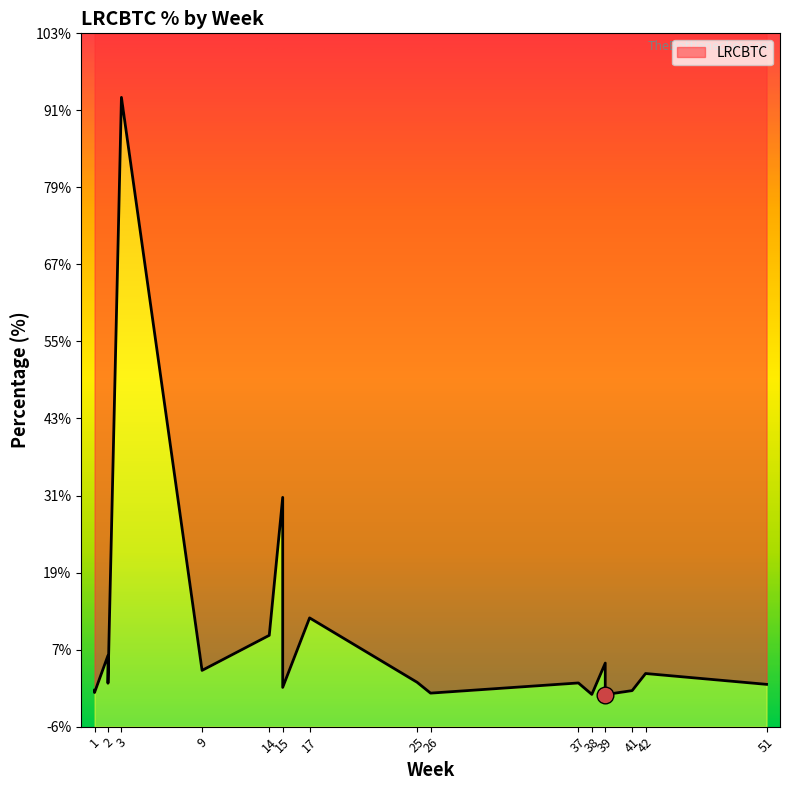

At which category does the chart reach its peak across all series?

3